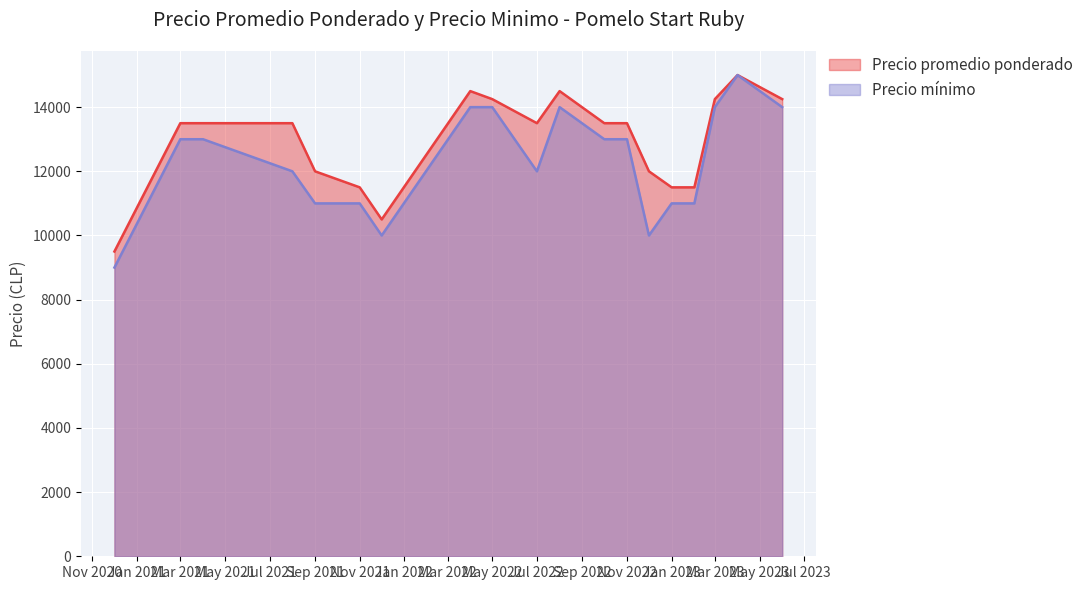

Reading left to right, extract all data points from this chart.

Precio promedio ponderado: 9500	13500	13500	13500	12000	11500	10500	14500	14250	13500	14500	13500	13500	12000	11500	11500	14250	15000	14250
Precio minimo: 9000	13000	13000	12000	11000	11000	10000	14000	14000	12000	14000	13000	13000	10000	11000	11000	14000	15000	14000